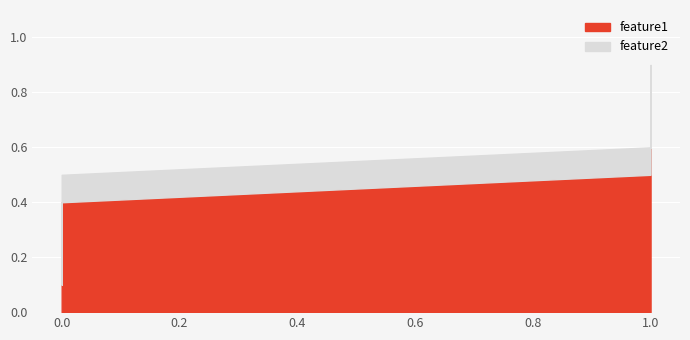

What are all the series names shown in the legend?

feature1, feature2